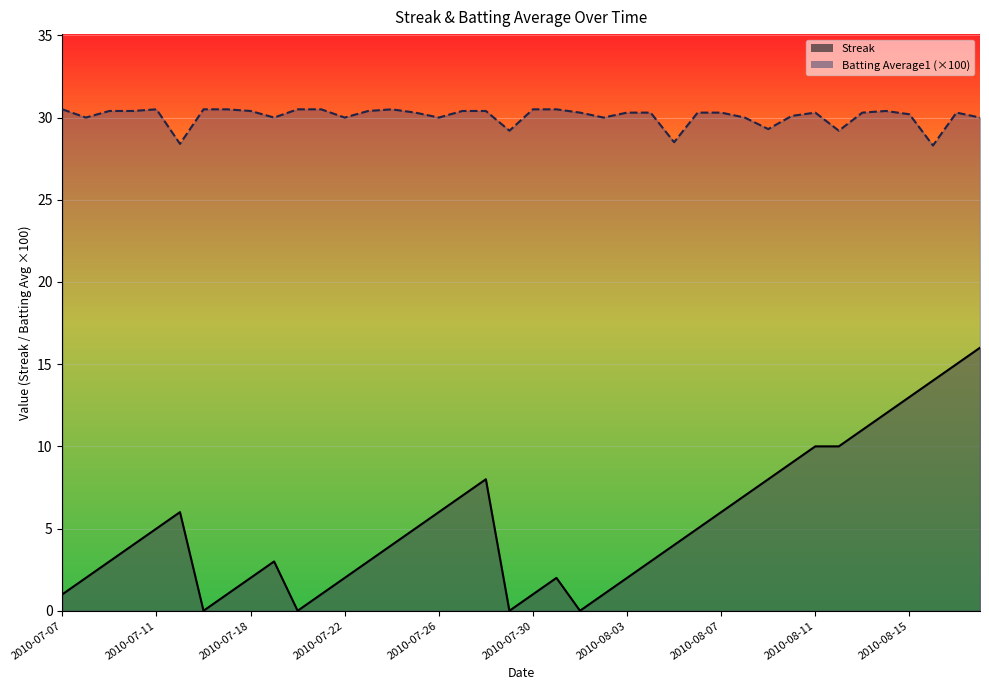

What position from the right is 2010-08-06?

13